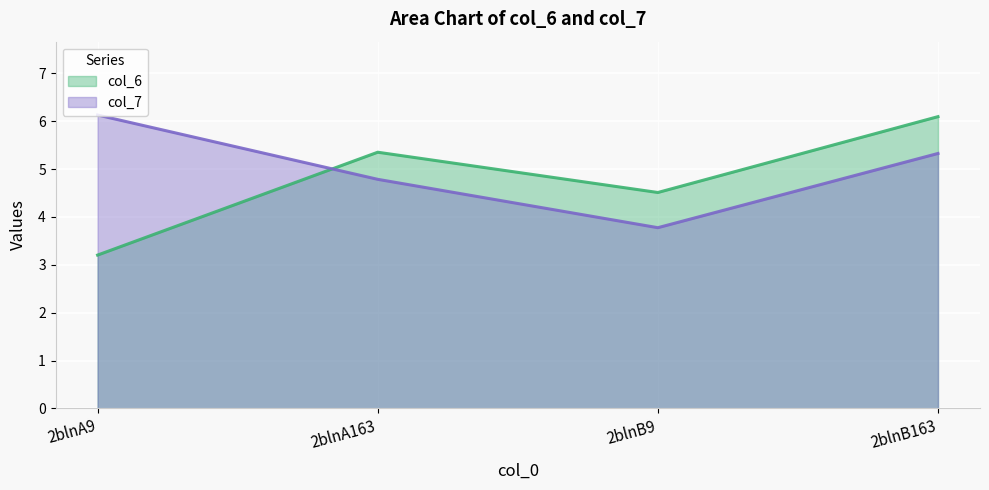

Where is col_6 nearest to the value 4?

2blnB9